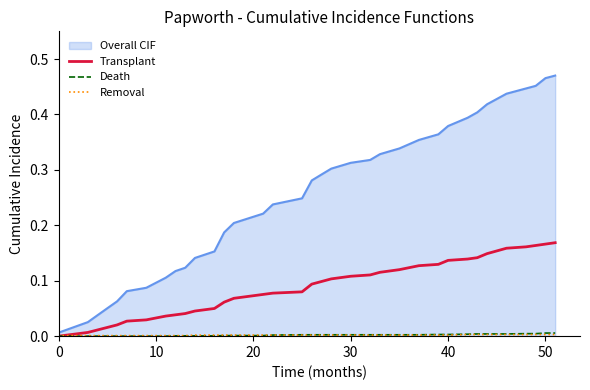

Does the chart display data point markers on the line(s)?

No